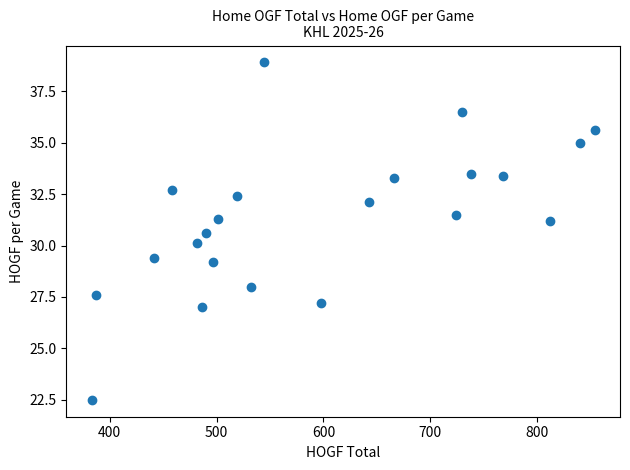

What is the range of Y values (max minus min)?

16.4